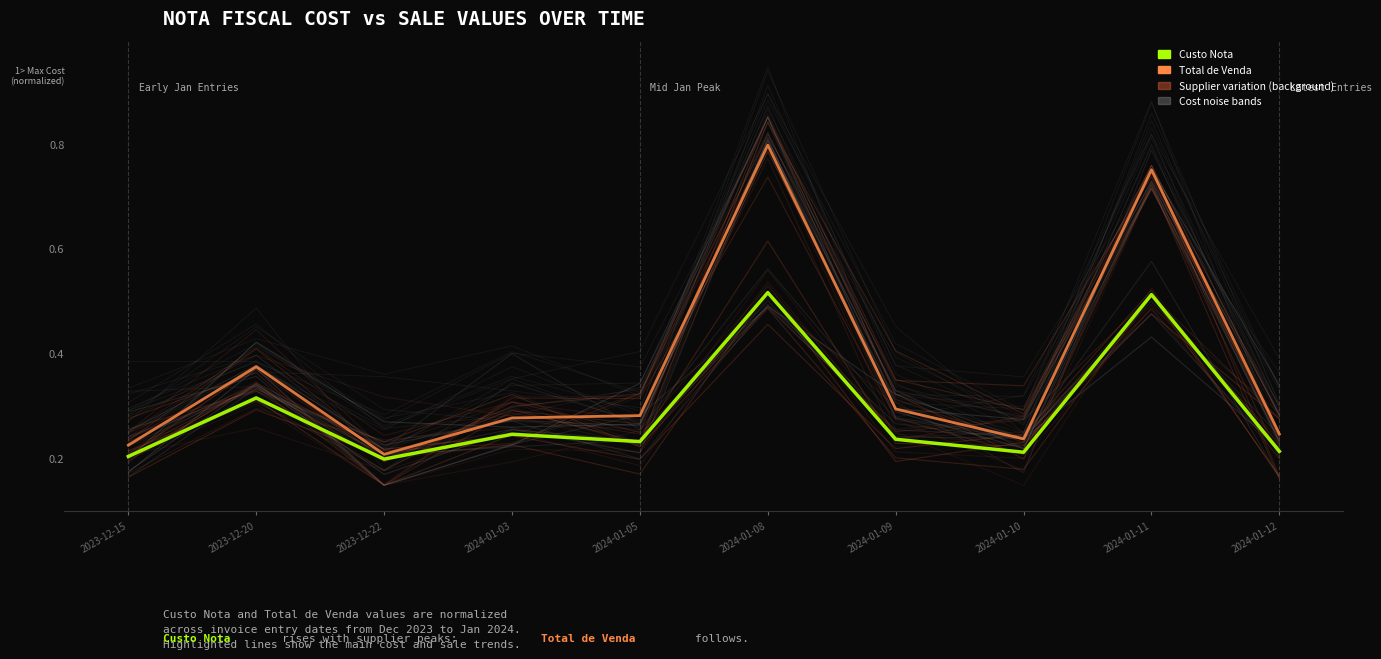

At which label is Total de Venda closest to 0?

2023-12-22